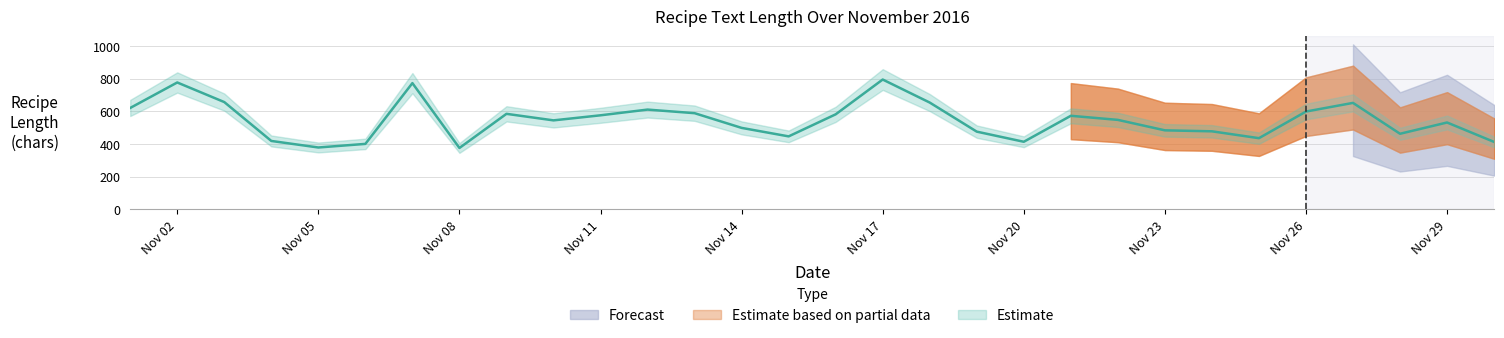

True or false: Estimate has a value of 584 at 2016-11-09.

True